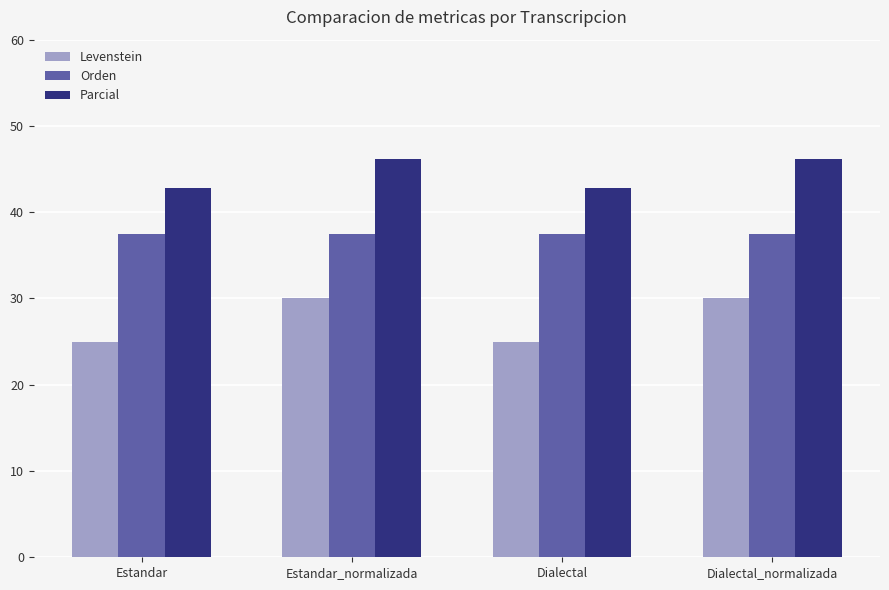

Reading left to right, transcribe all the data shown in this chart.

Levenstein: 25.0	30.0	25.0	30.0
Orden: 37.5	37.5	37.5	37.5
Parcial: 42.9	46.2	42.9	46.2